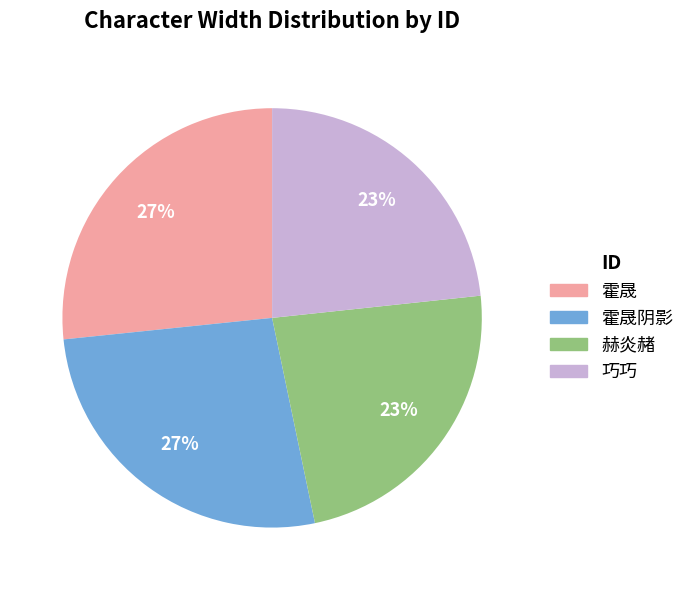

Is there any slice that represents more than half of the pie?

No